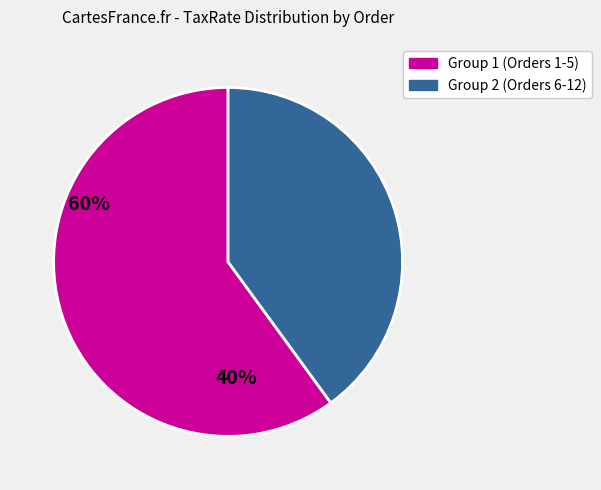

Is there a majority slice in this chart?

Yes